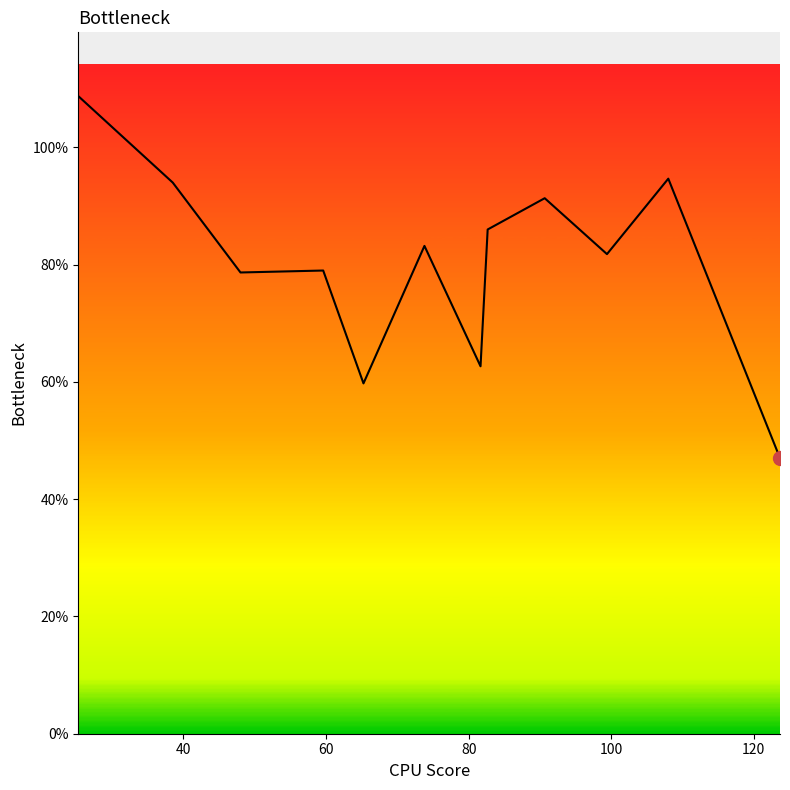

How many lines are shown in the chart?

1